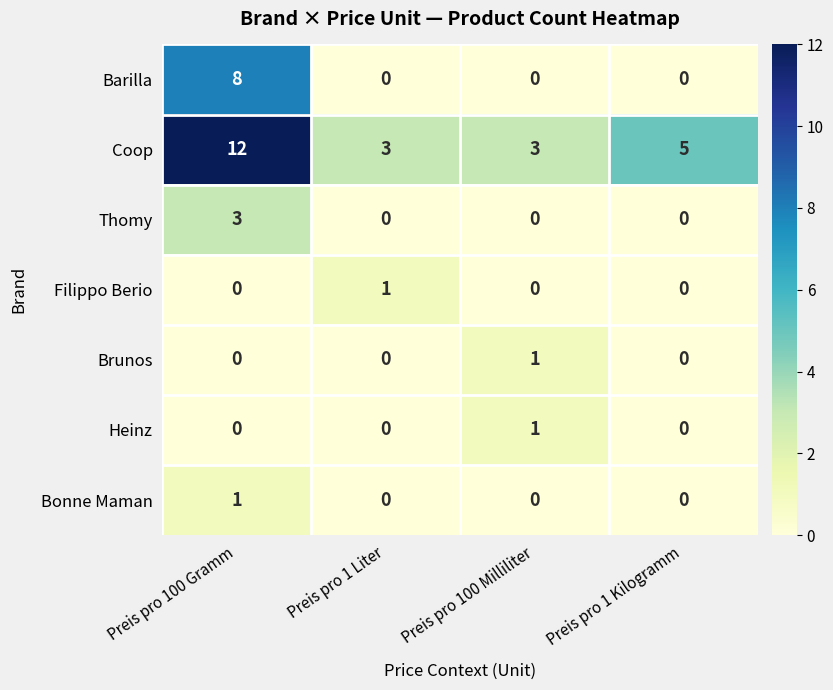

Which series changed the most between Preis pro 100 Milliliter and Preis pro 1 Kilogramm?

Coop